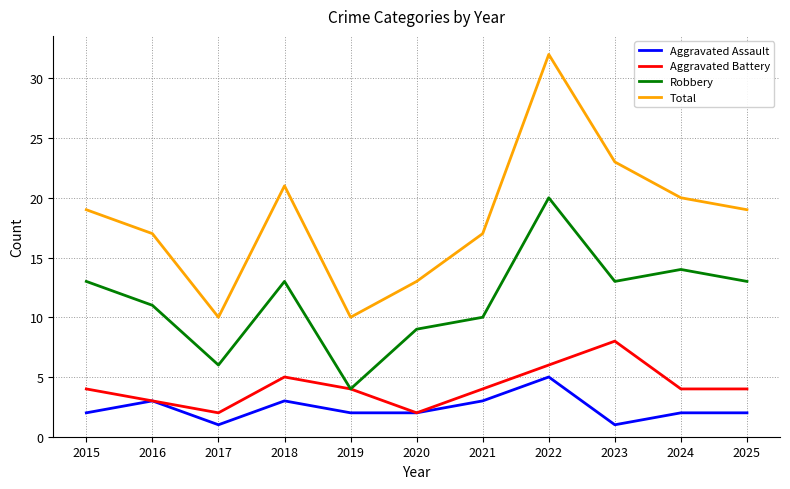

True or false: Total and Aggravated Assault intersect in this chart.

False